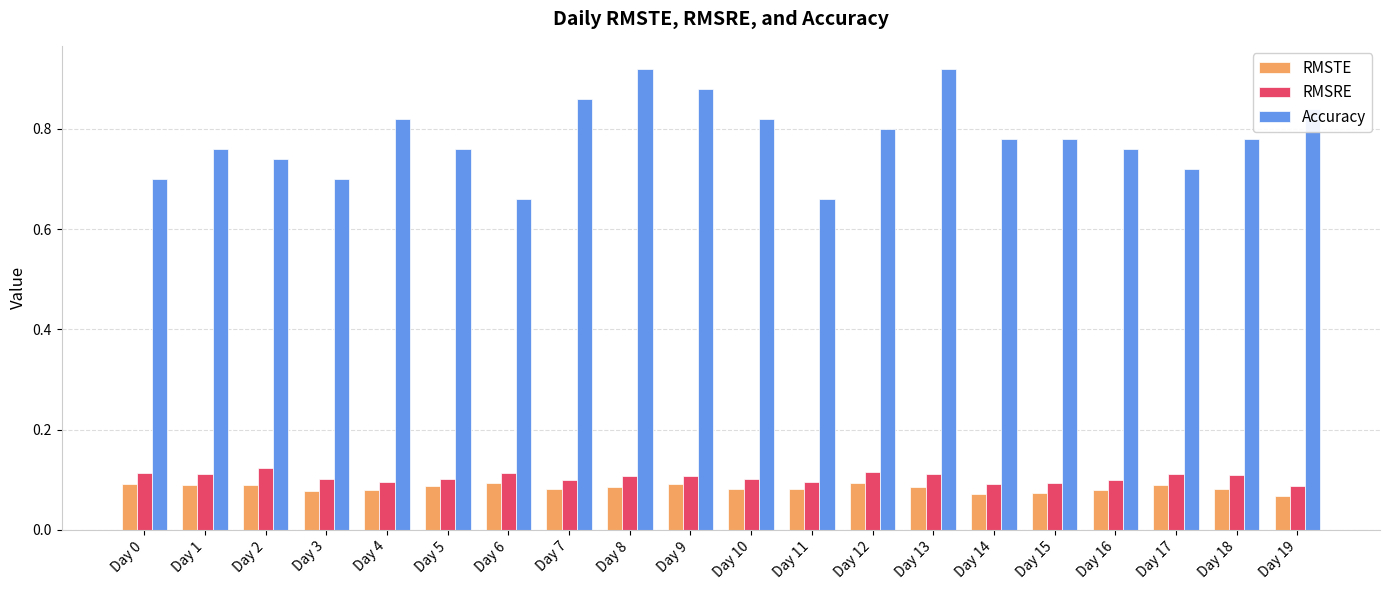

Is the value of RMSRE at Day 6 greater than the value of Accuracy at Day 7?

No